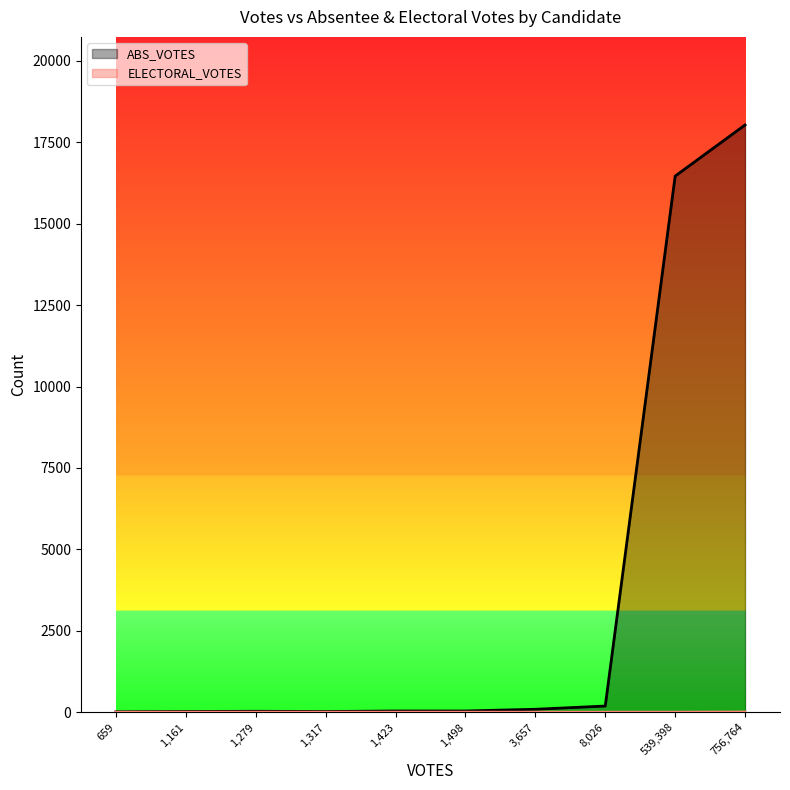

Where is ABS_VOTES nearest to the value 9021?

539,398